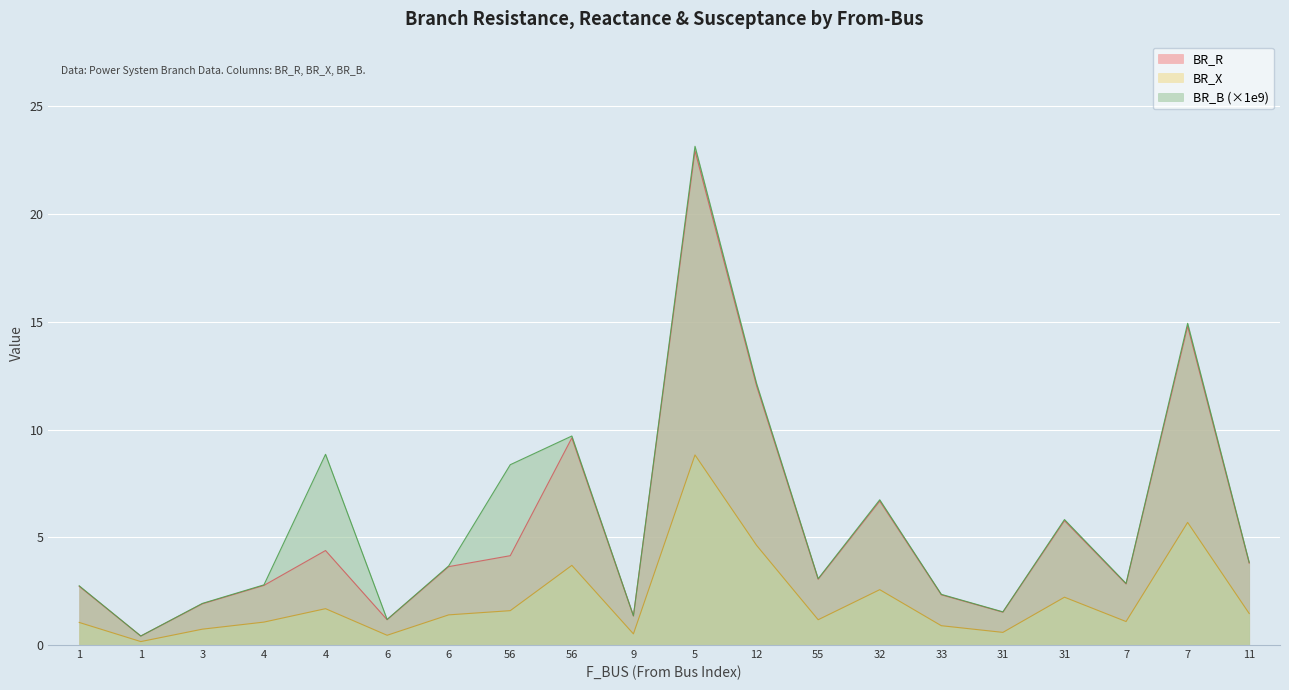

How many values in the BR_B_scaled series are below 3?

9